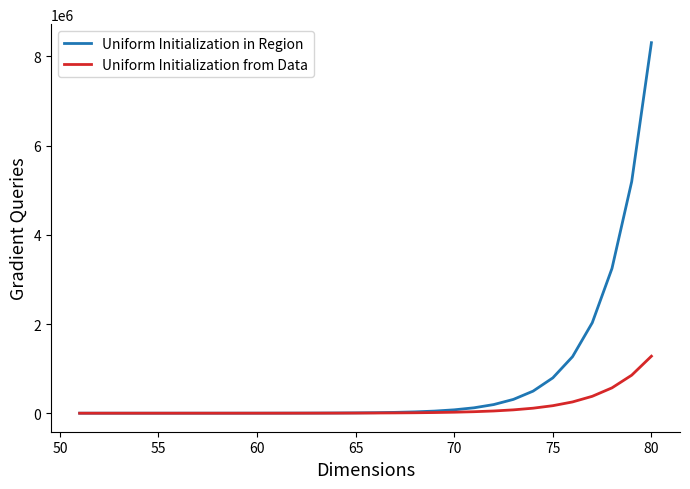

Which series has the largest range (max minus min)?

Uniform Initialization in Region